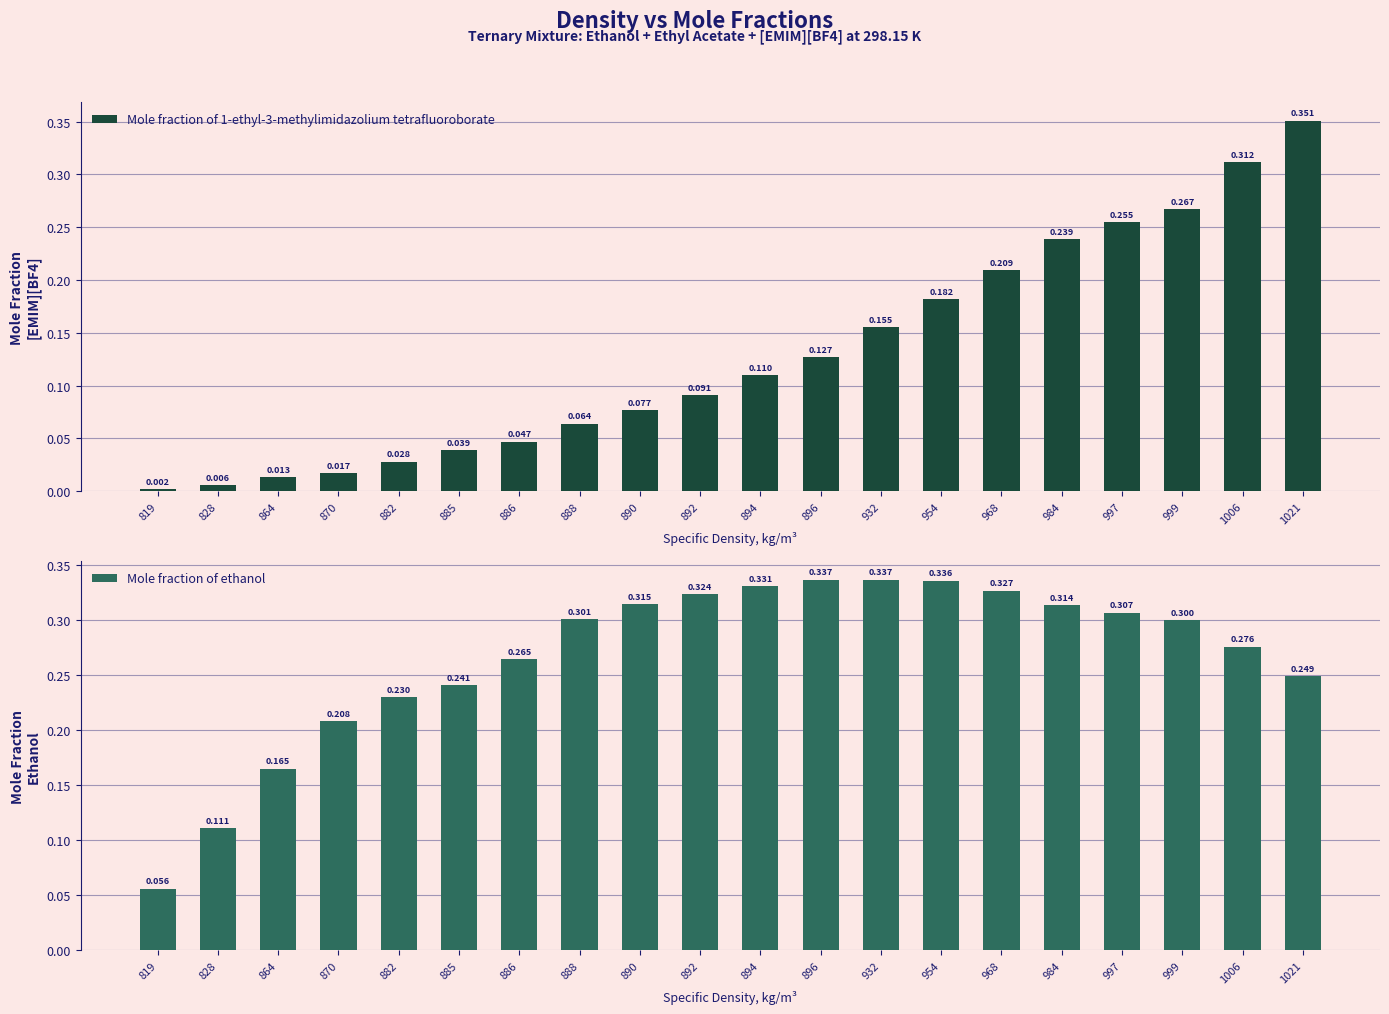

List the labels in order of Mole fraction of ethanol value, largest first.

896, 932, 954, 894, 968, 892, 890, 984, 997, 888, 999, 1006, 886, 1021, 885, 882, 870, 864, 828, 819